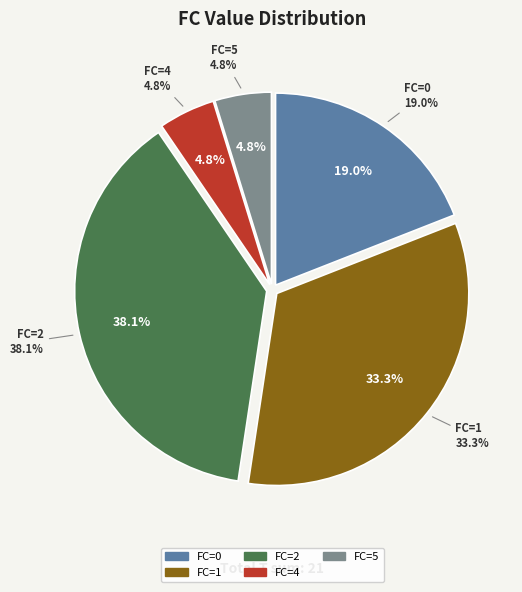

What percentage is the 0 slice, to the nearest percent?

19%